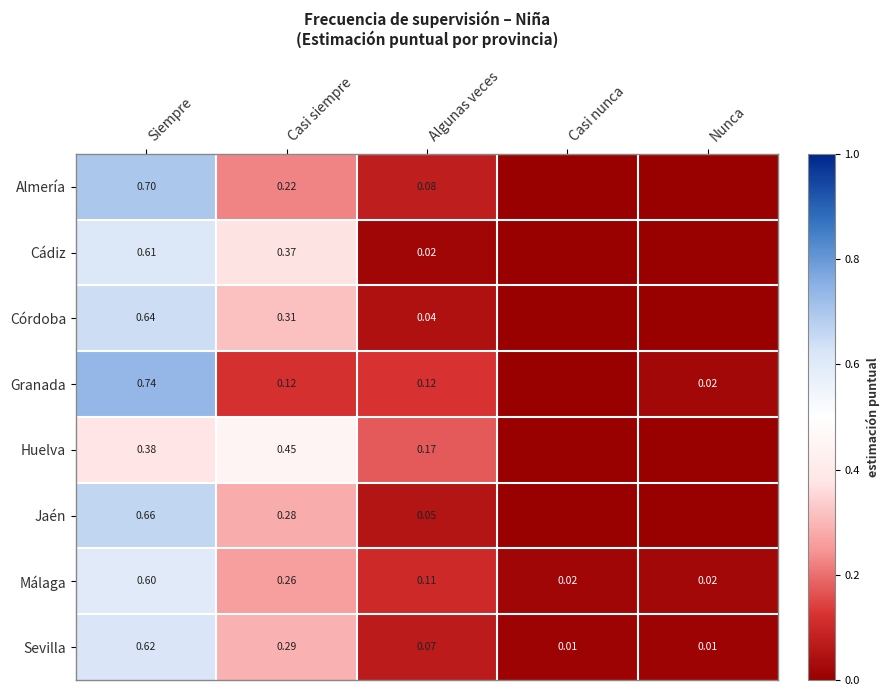

At Siempre, list the series in order from smallest to largest.

Huelva, Málaga, Cádiz, Sevilla, Córdoba, Jaén, Almería, Granada